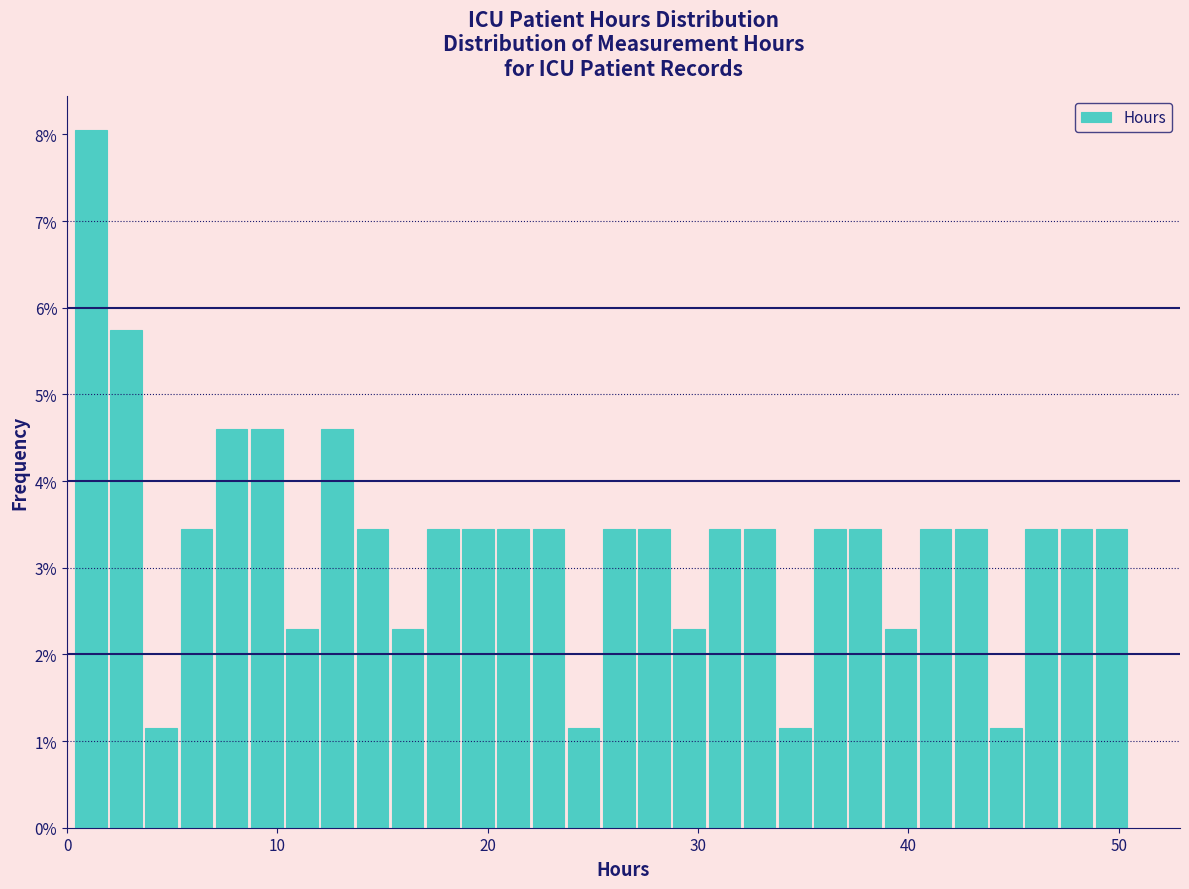

Around what value on the x-axis is the tallest bar? Give the approximate position of its centre, as read against the axis.

1